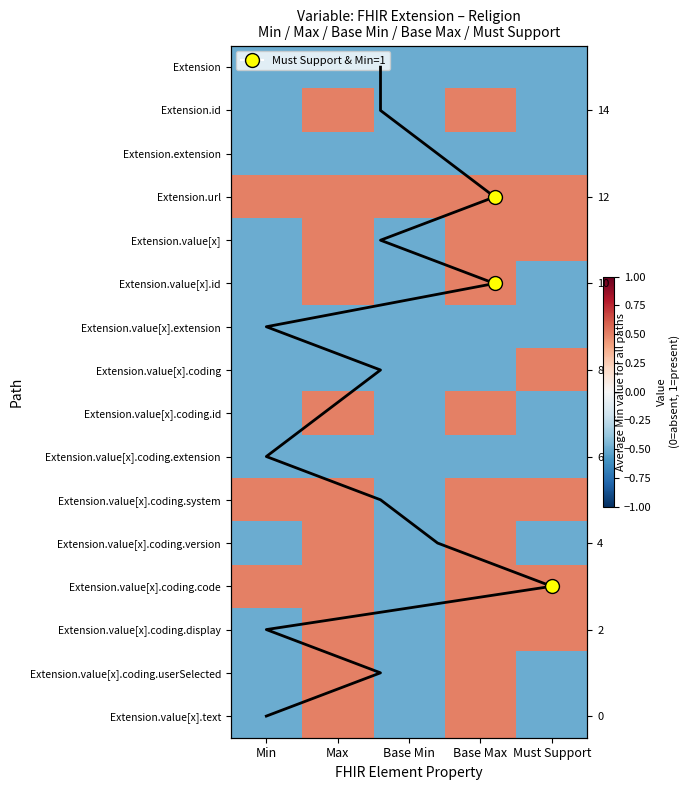

What is the spread (max minus min) of values at Base Max?

1.0